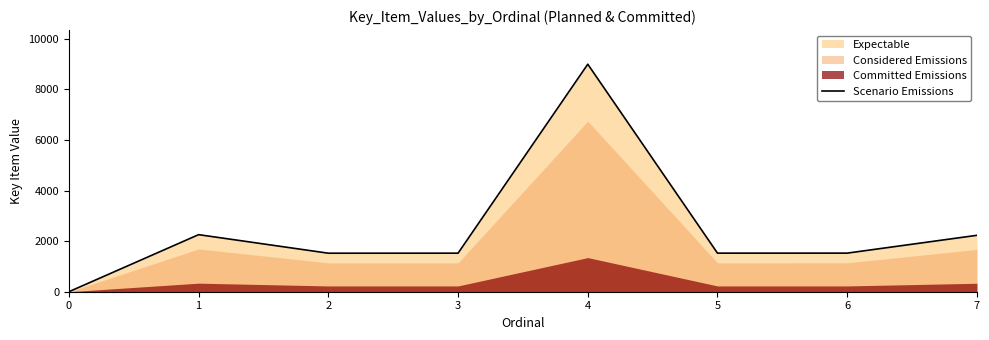

How many lines are shown in the chart?

1